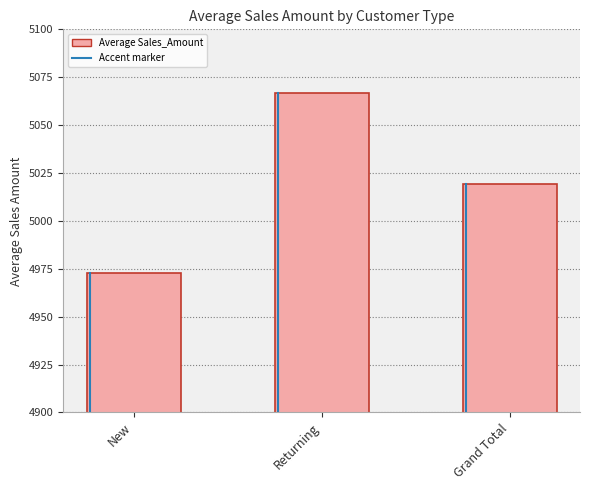

What is the value of the 2nd bar from the left?

5066.5